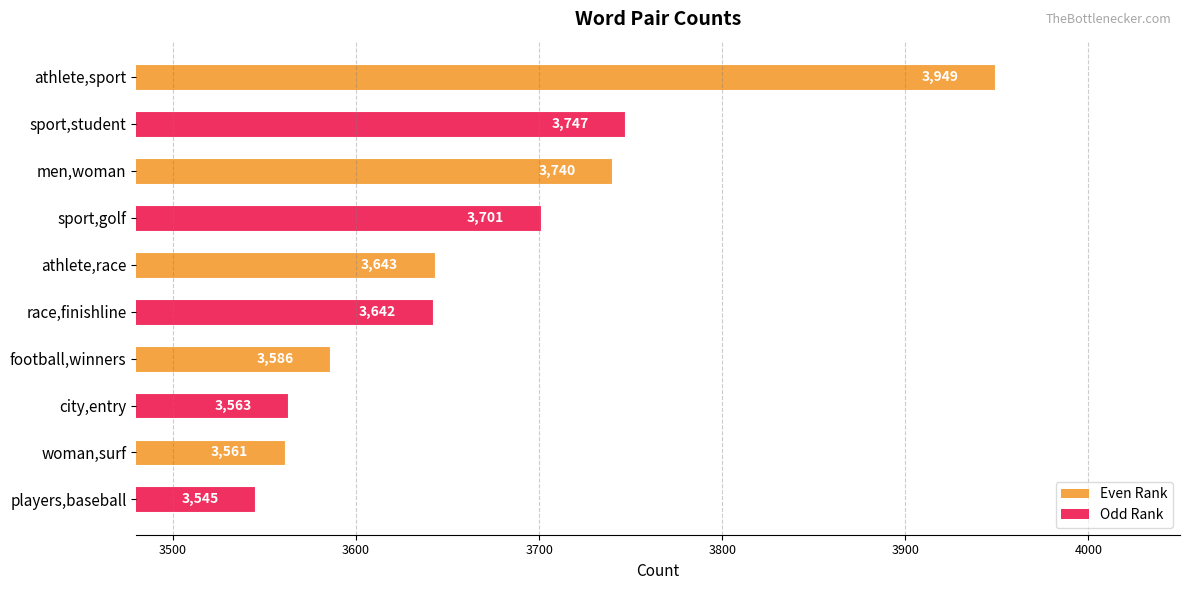

What is the approximate value at players,baseball, to the nearest 50?

3550